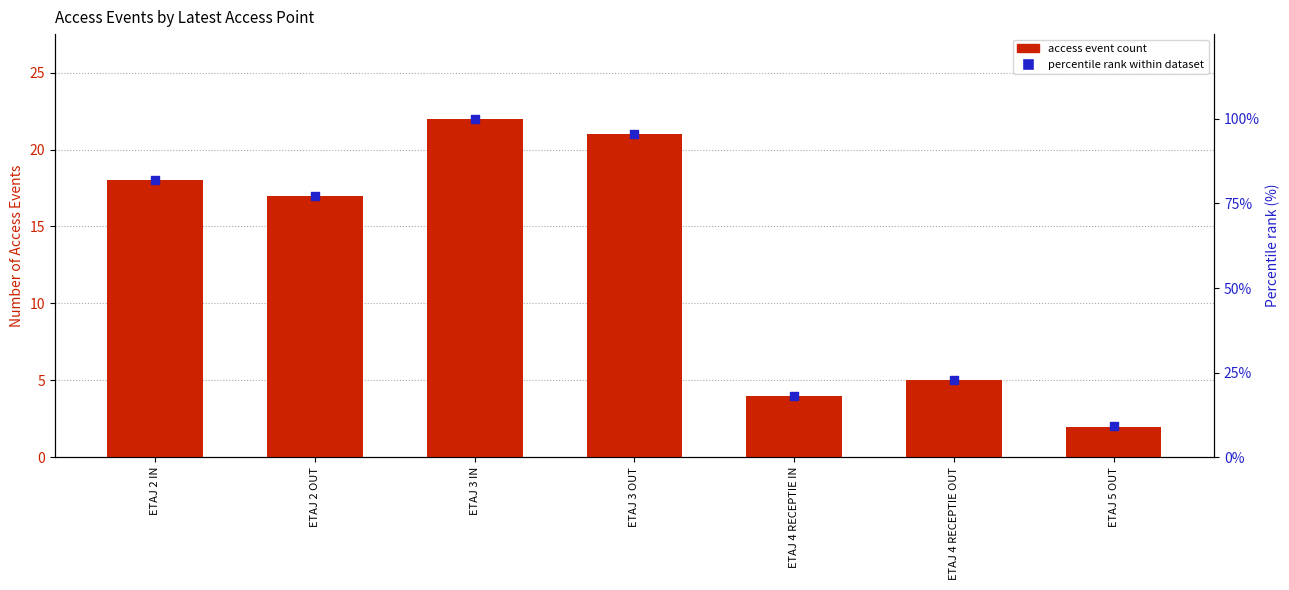

Is the value of access event count at ETAJ 5 OUT greater than the value of percentile rank within dataset at ETAJ 2 IN?

No